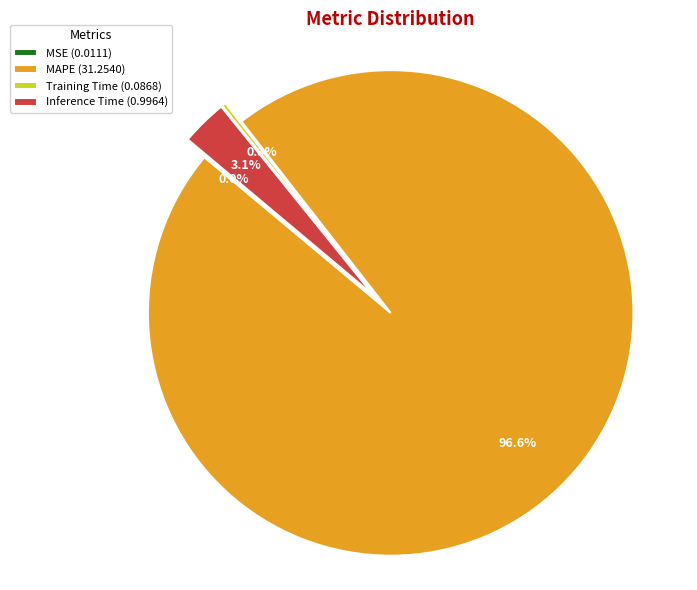

To the nearest percent, what percentage of the pie is Inference Time?

3%